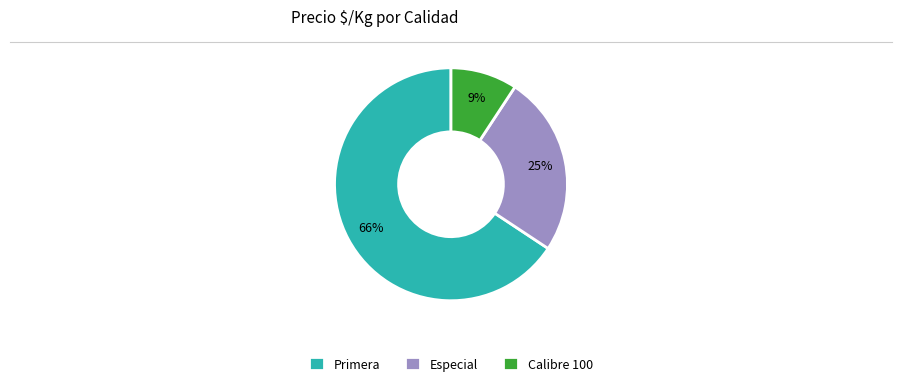

Is there any slice that represents more than half of the pie?

Yes